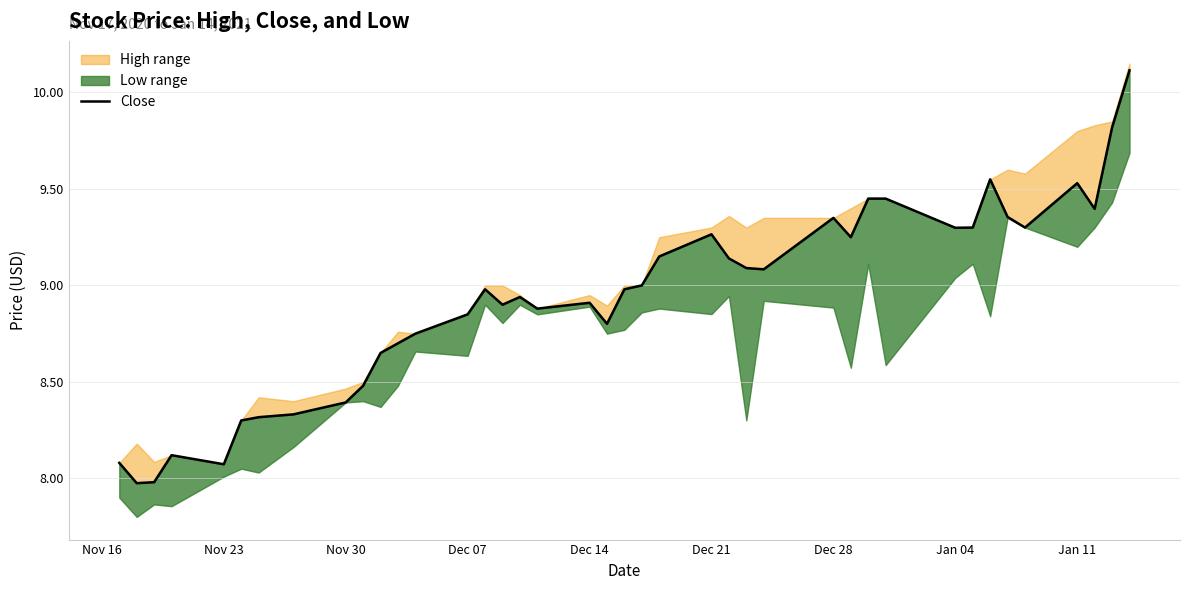

What is the difference between the maximum and minimum values?

2.1